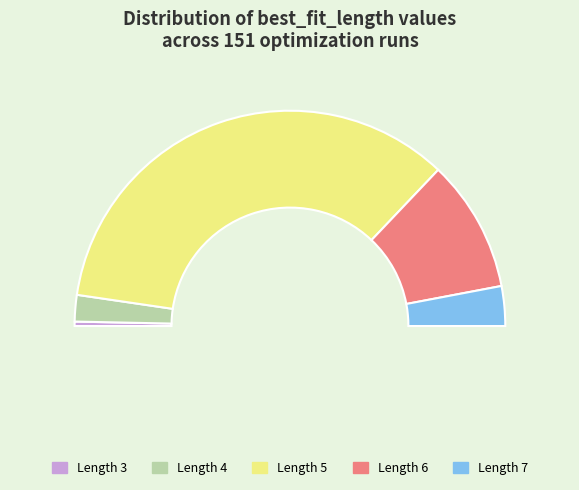

Approximately how many times larger is the value at 4 compared to 6?

0.2